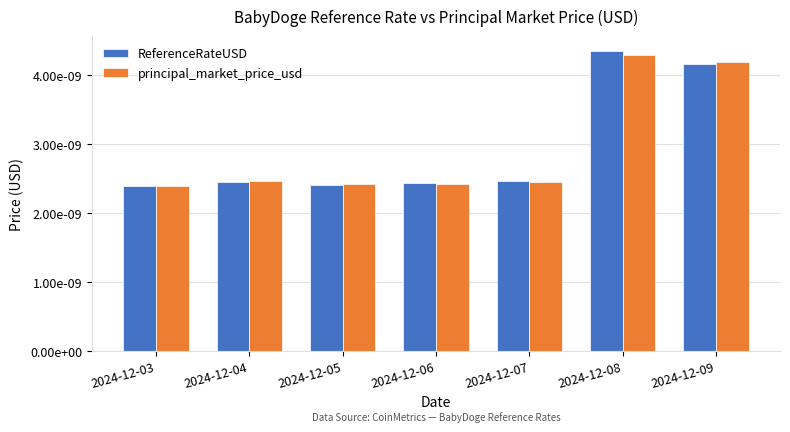

Count the ReferenceRateUSD values in the range 0 to 1.

7